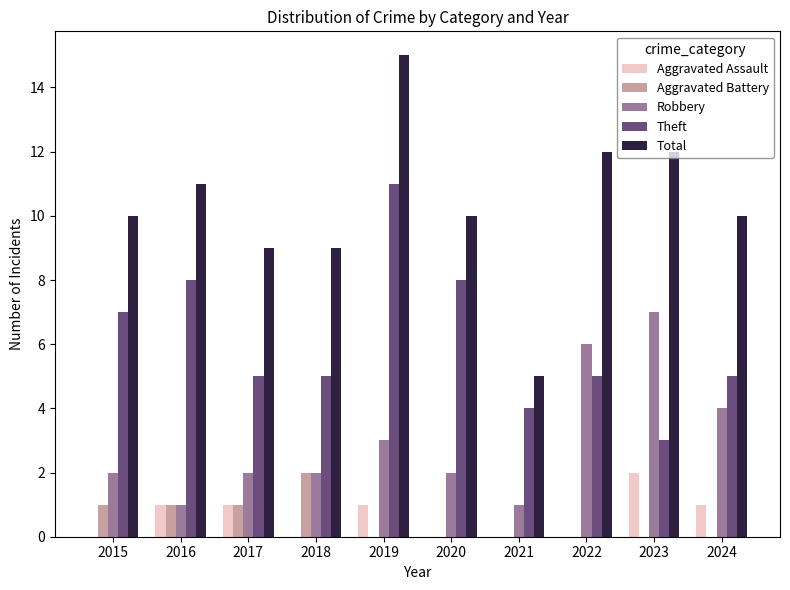

Which series changed the most between 2017 and 2021?

Total